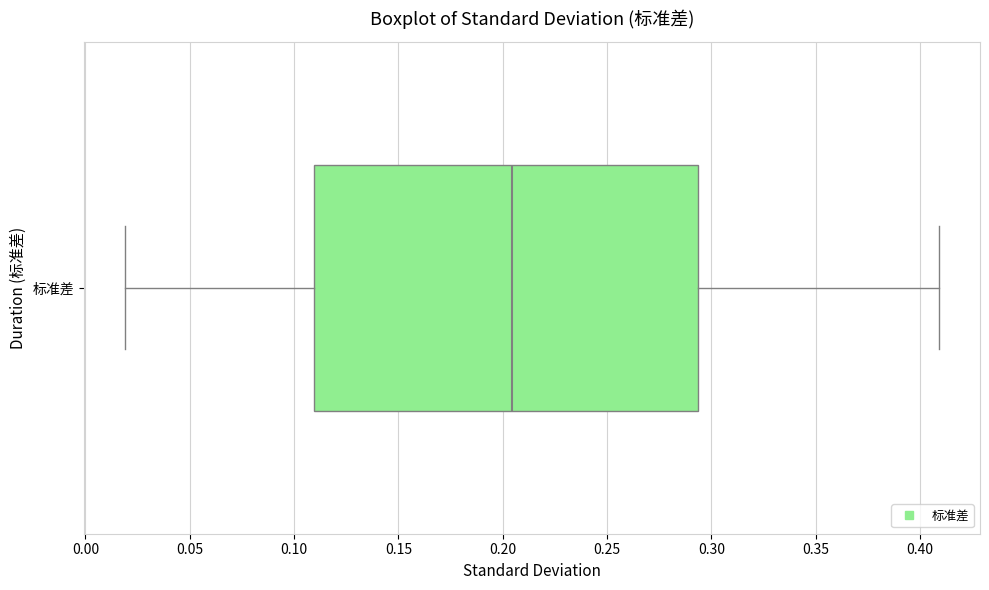

Transcribe this box plot: give where the median line is, the range the box spans, and where the two whiskers end, as read against the x-axis. The values are not printed on the chart, so give them approximately, as read against the axis.

median 0.205, box 0.110 to 0.295, whiskers 0.020 to 0.410